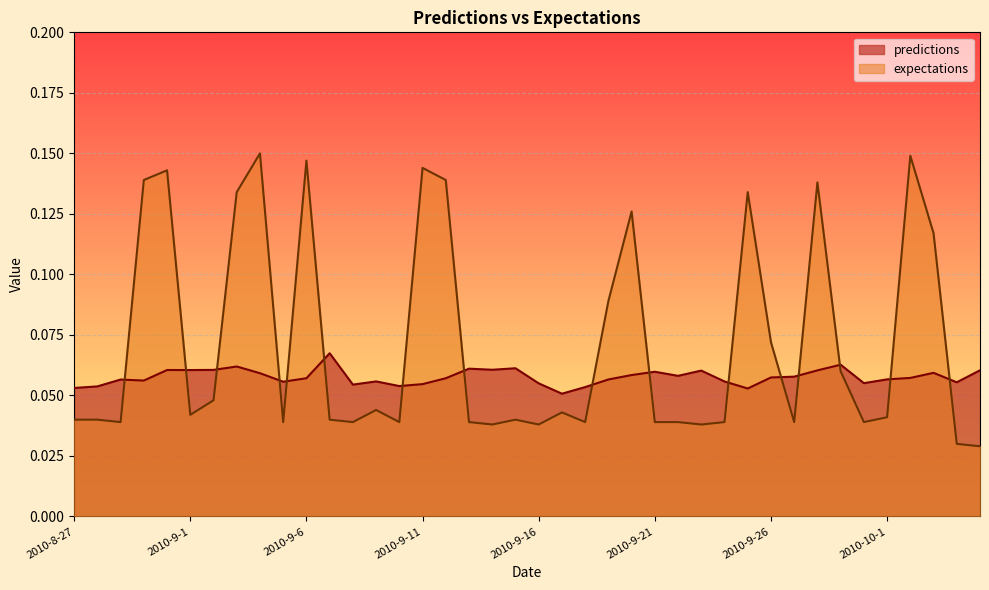

Is the value of expectations at 2010-9-14 greater than the value of predictions at 2010-9-1?

No